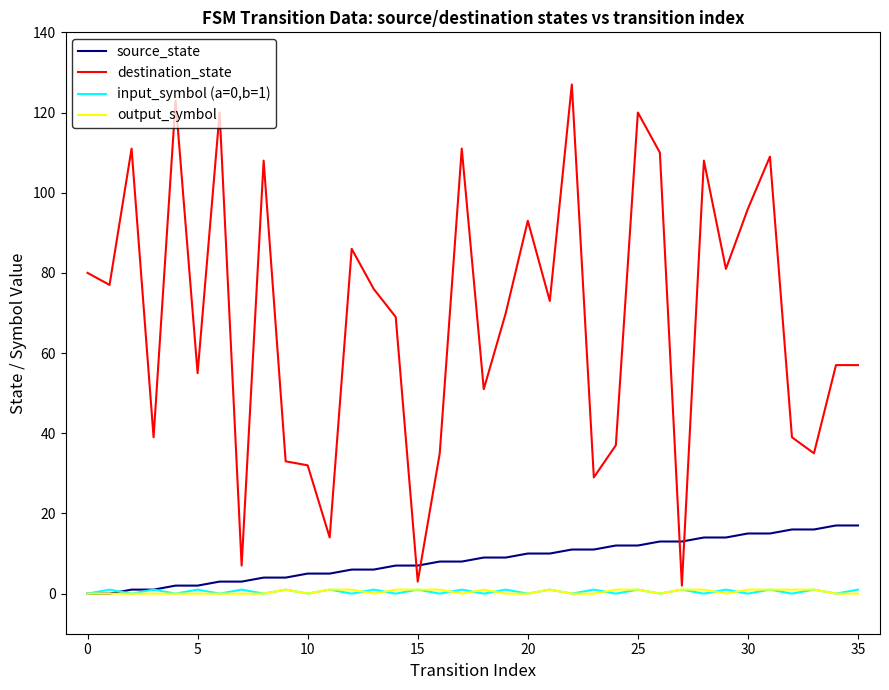

Which series has the largest total across all categories?

destination_state